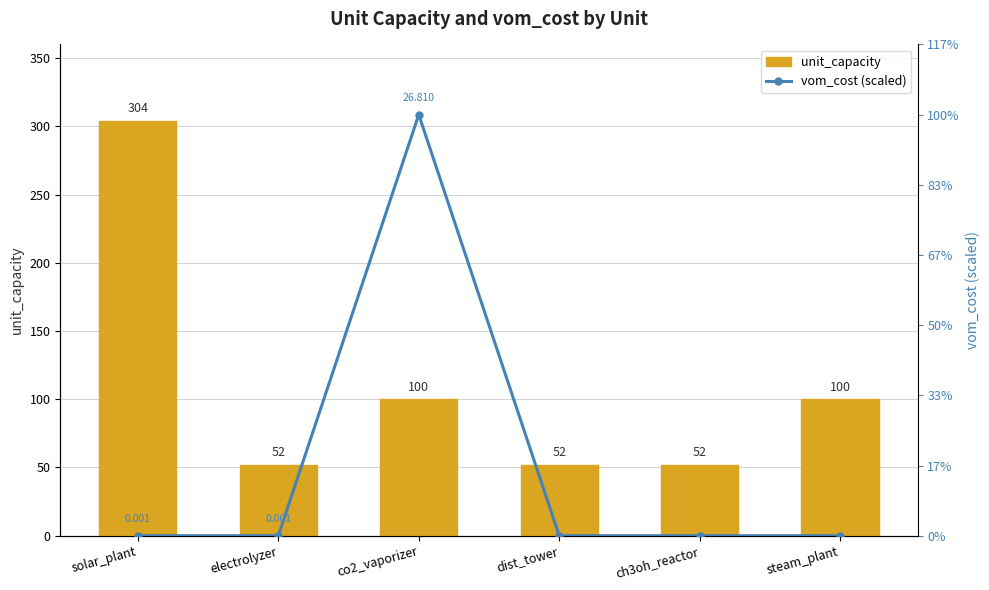

What are all the series names shown in the legend?

unit_capacity, vom_cost (scaled)